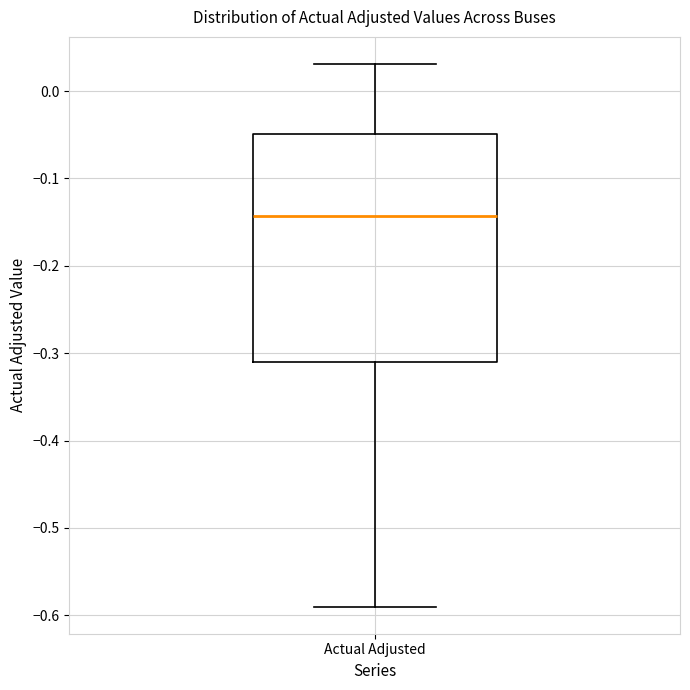

Where does the median line of the box for Actual Adjusted sit on the y-axis? The values are not printed on the chart, so give them approximately, as read against the axis.

-0.14